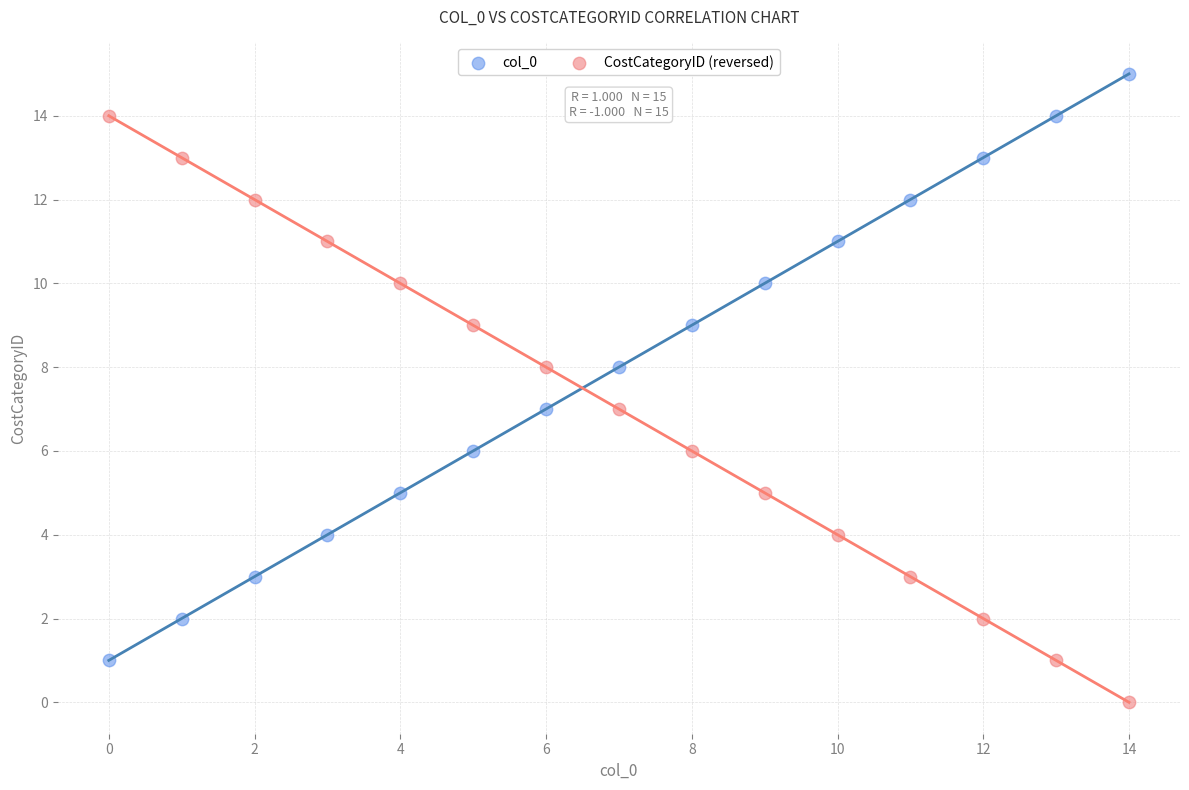

Which series contains the lowest Y value?

CostCategoryID (reversed)